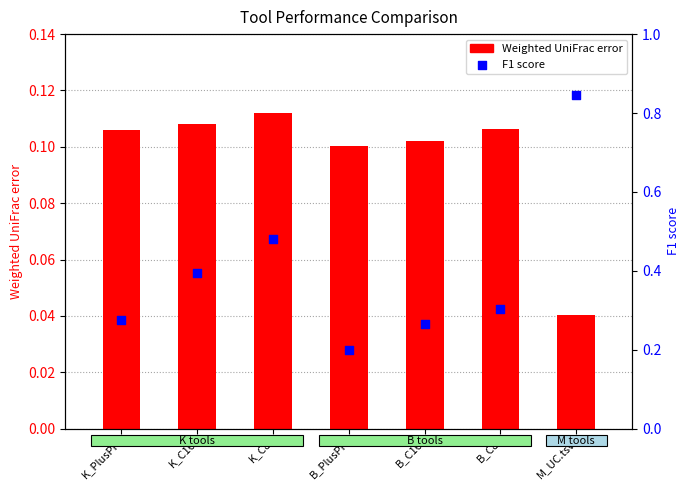

Which series has the largest Y range (max minus min)?

F1 score